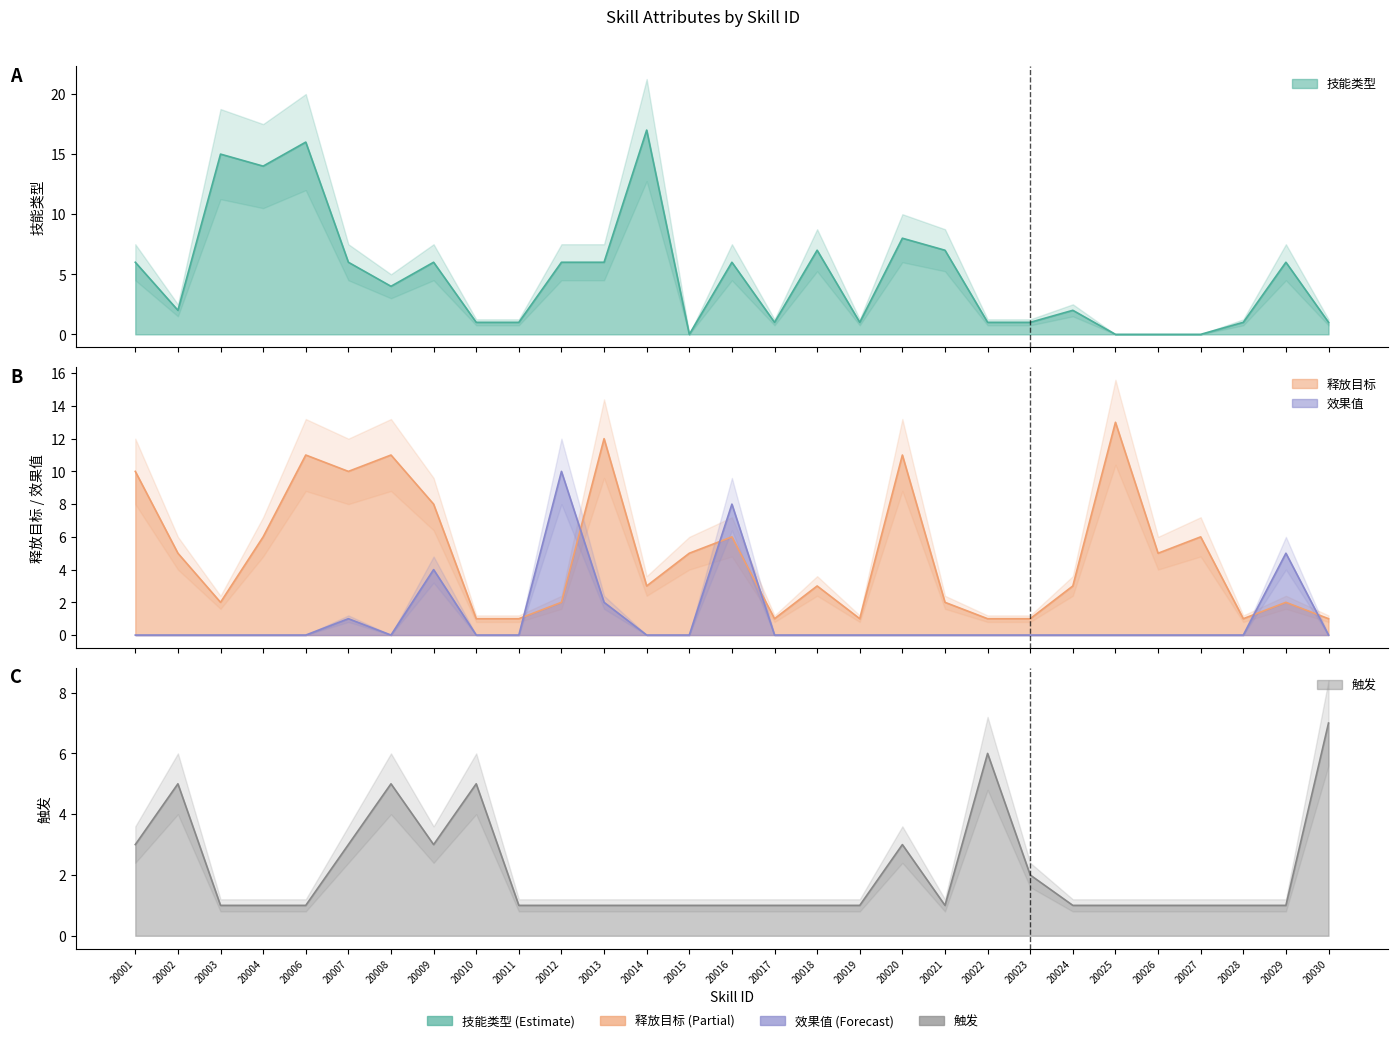

Which series has the largest total across all categories?

释放目标